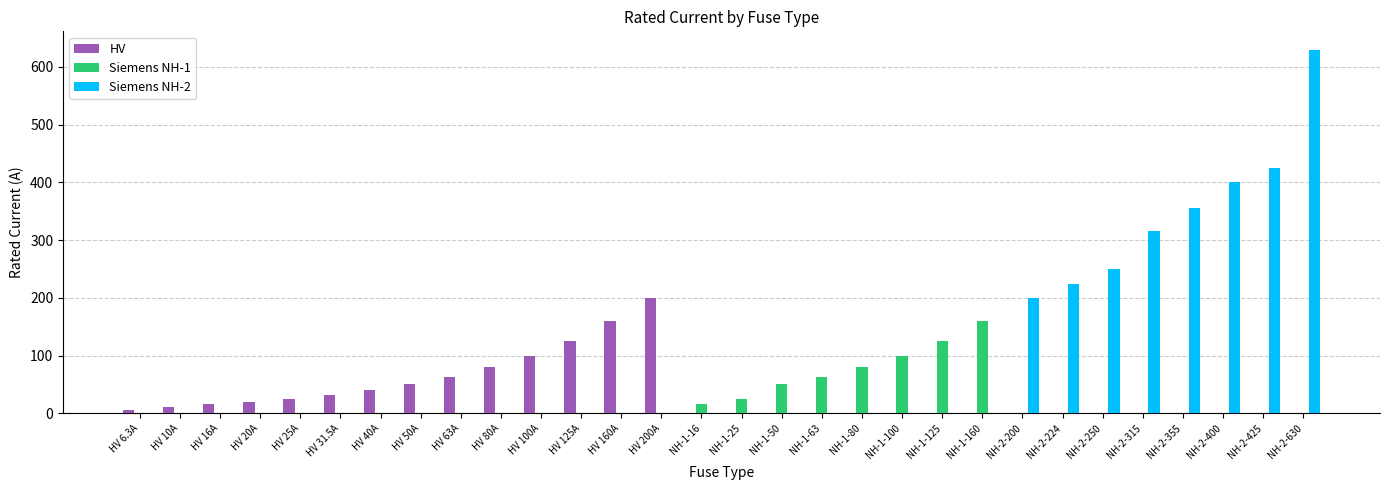

Which series has the largest range (max minus min)?

Siemens NH-2